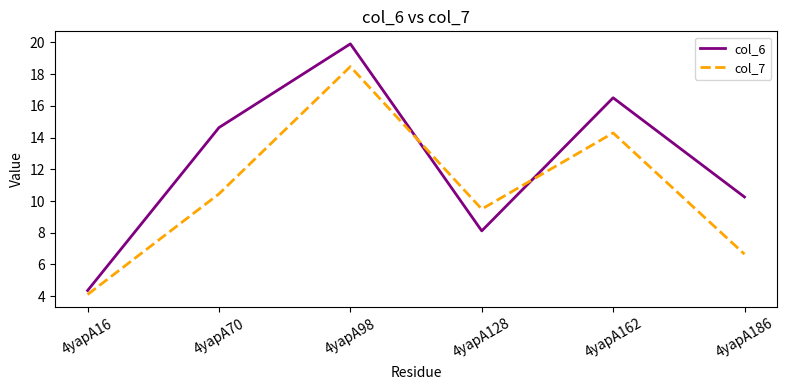

How many distinct data groups are displayed?

2